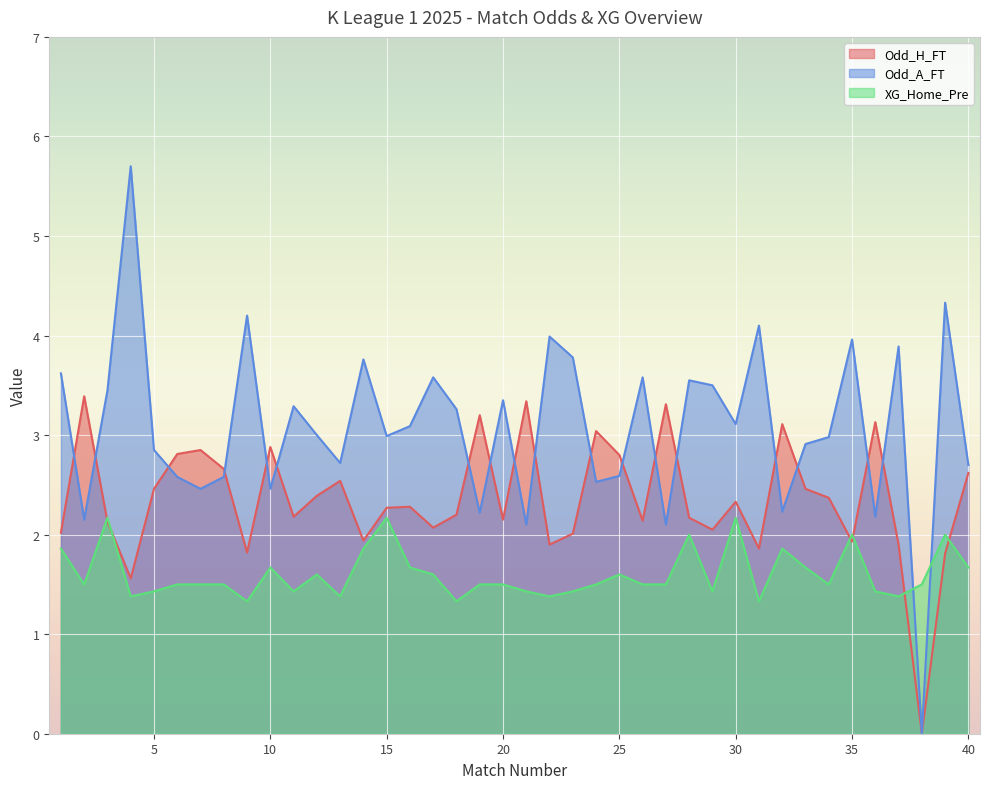

What are all the series names shown in the legend?

Odd_H_FT, Odd_A_FT, XG_Home_Pre